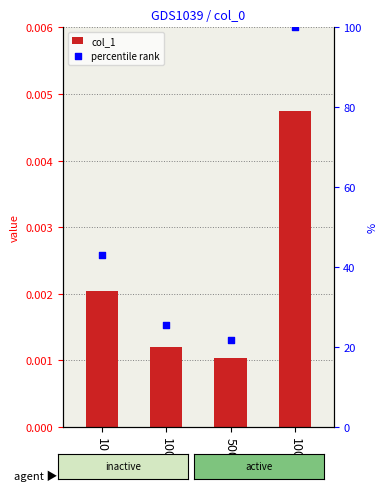

What is the total value across all series at 10?

43.0